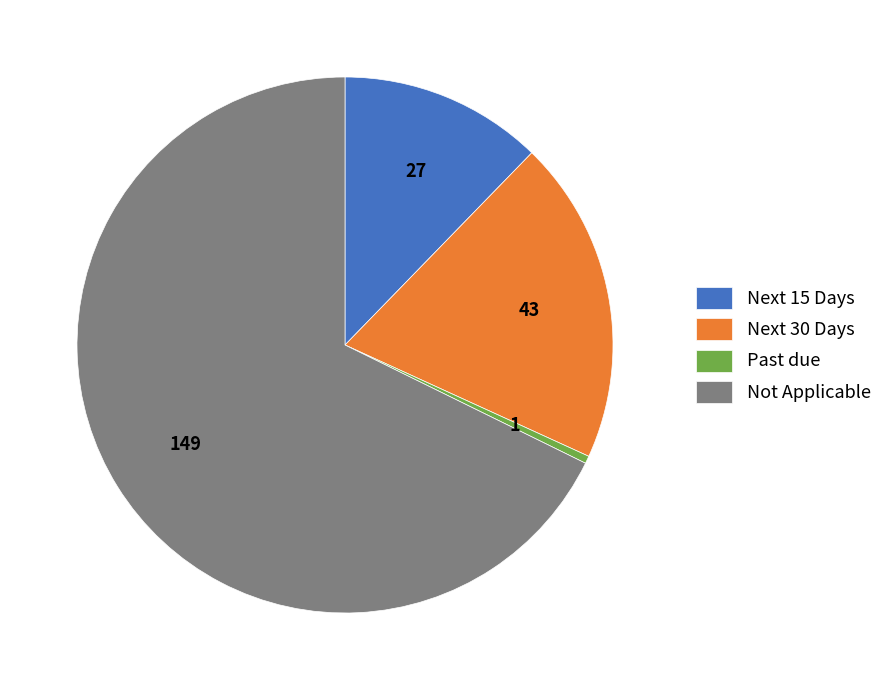

How many slices are in this pie chart?

4